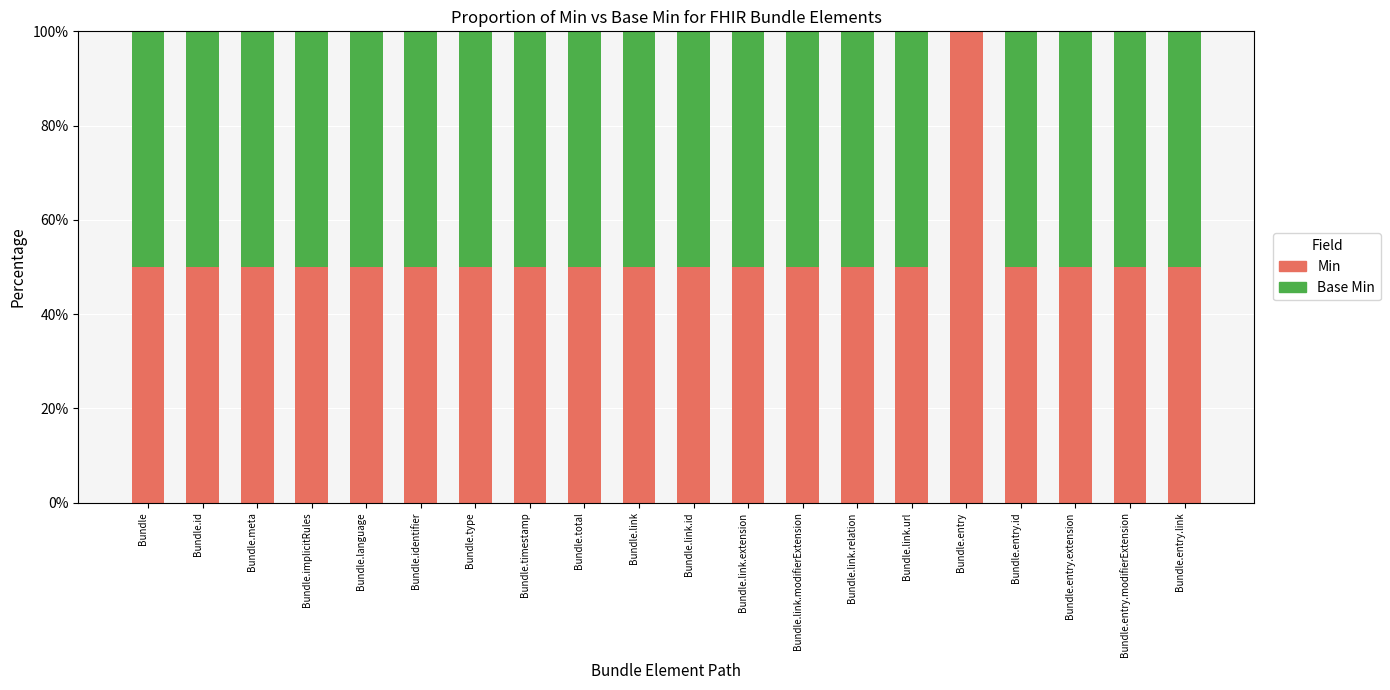

What is the highest value of the Min series?

100